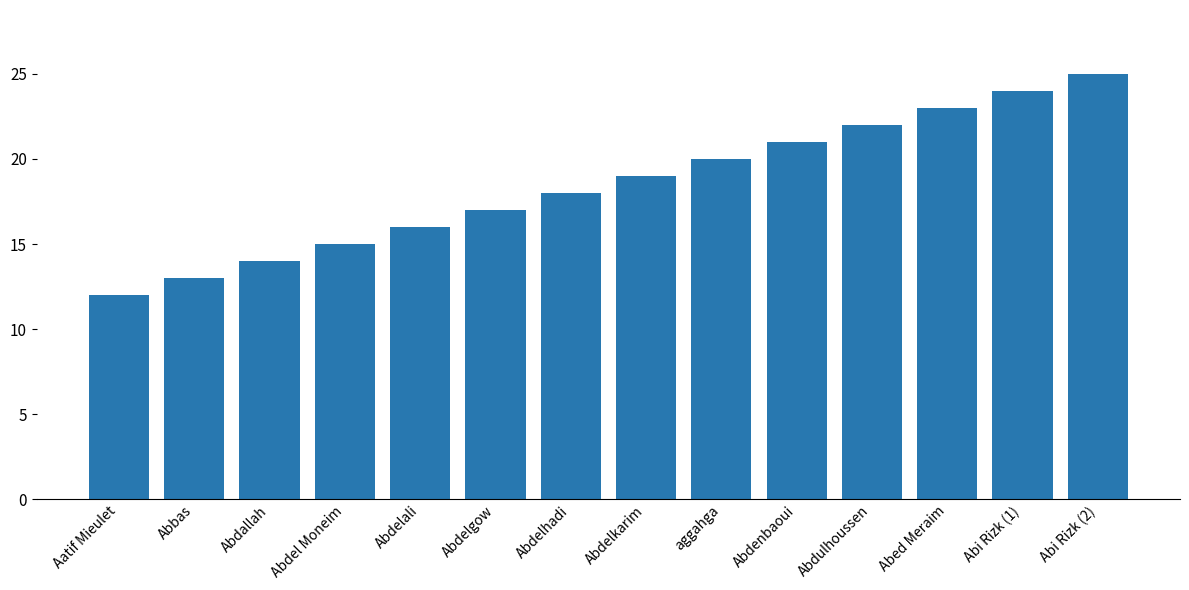

Rank the categories by value from highest to lowest.

Abi Rizk (2), Abi Rizk (1), Abed Meraim, Abdulhoussen, Abdenbaoui, aggahga, Abdelkarim, Abdelhadi, Abdelgow, Abdelali, Abdel Moneim, Abdallah, Abbas, Aatif Mieulet